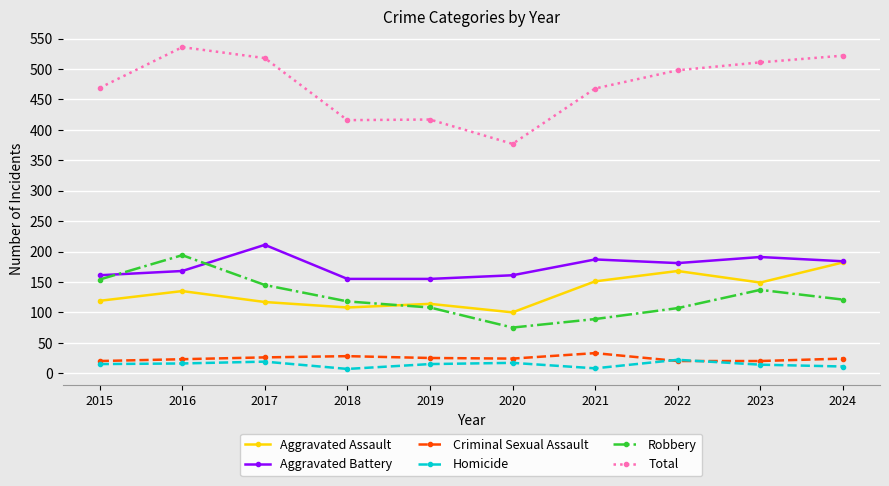

True or false: Aggravated Assault has more than 0 points higher than both neighbors.

True